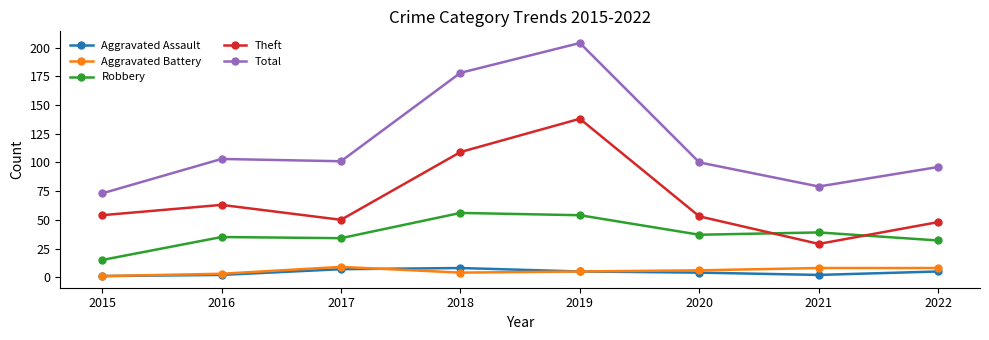

What is the sum of all Aggravated Assault values?

34